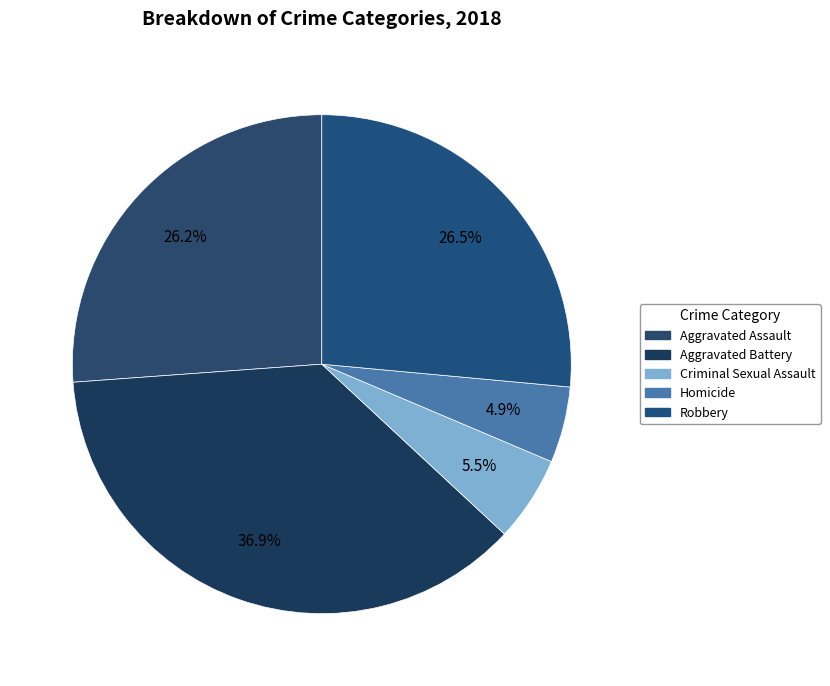

Count the number of slices in the pie.

5